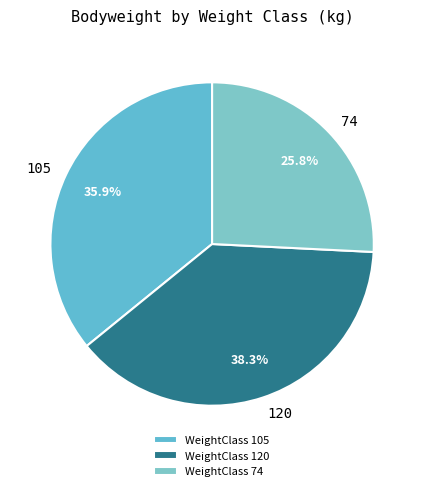

Is 105 the majority of the pie?

No